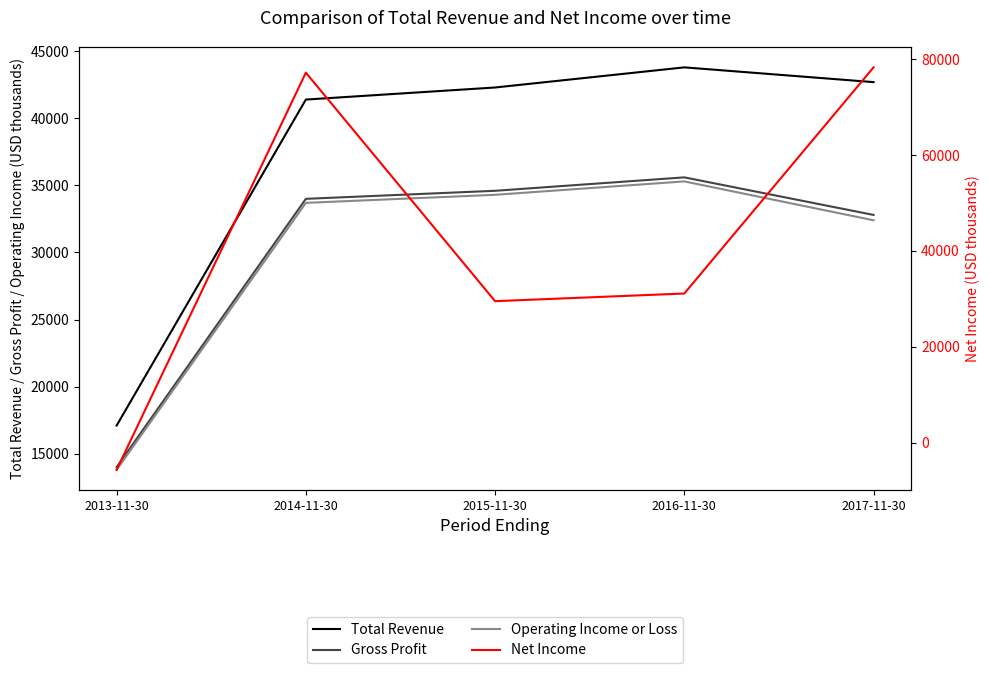

True or false: Operating Income or Loss has more than 1 points higher than both neighbors.

False